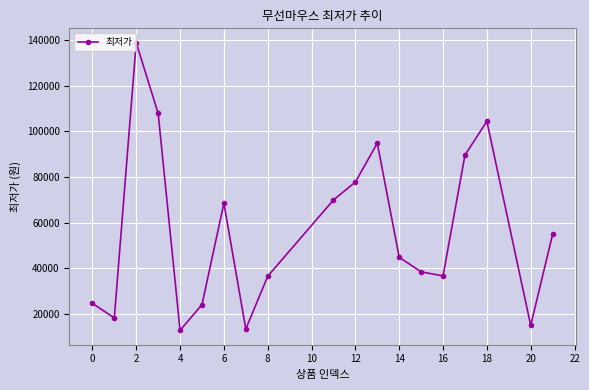

How many series are shown in this chart?

1